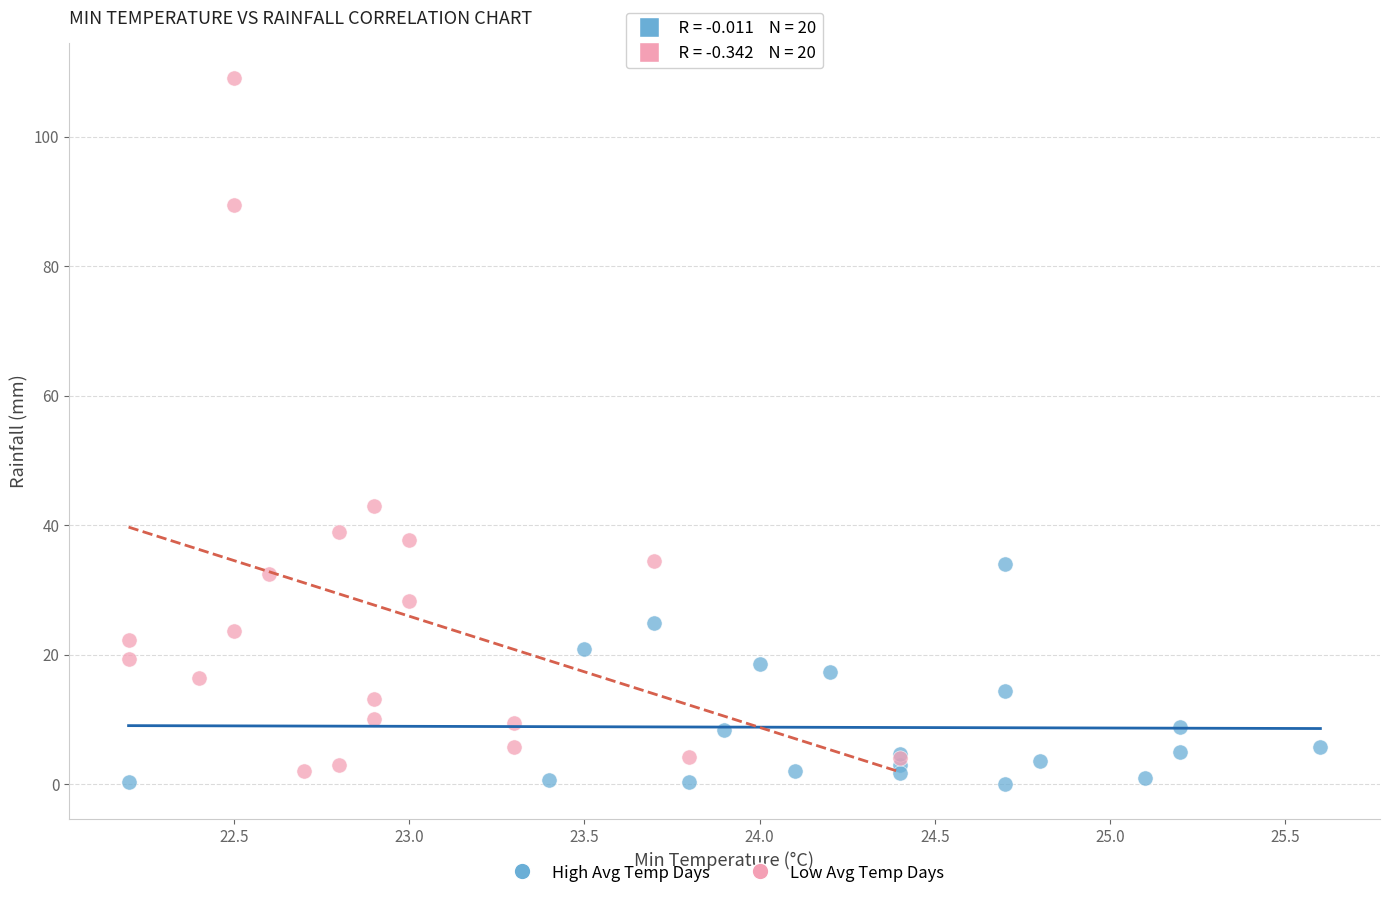

Which series has the largest Y range (max minus min)?

Low Avg Temp Days